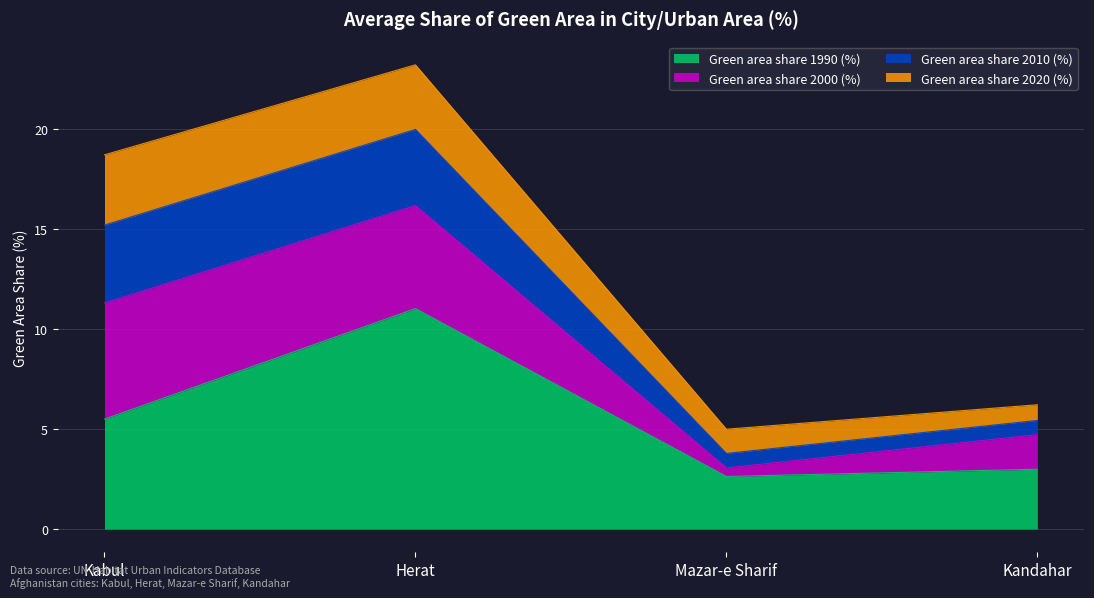

True or false: Green area share 2020 (%) has more than 2 interior local peaks.

False